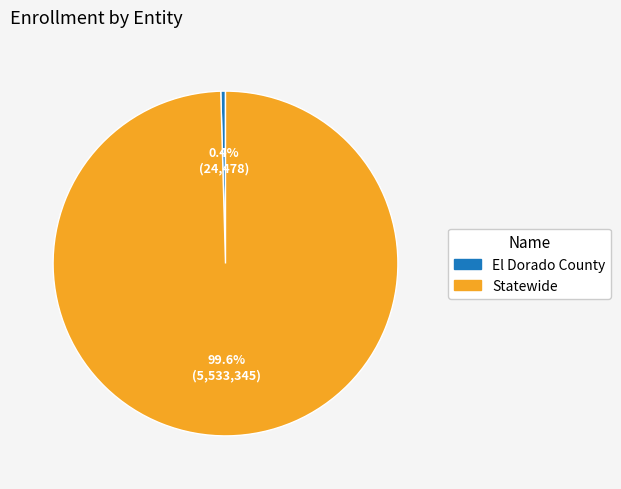

Which slice represents more than half of the pie?

Statewide